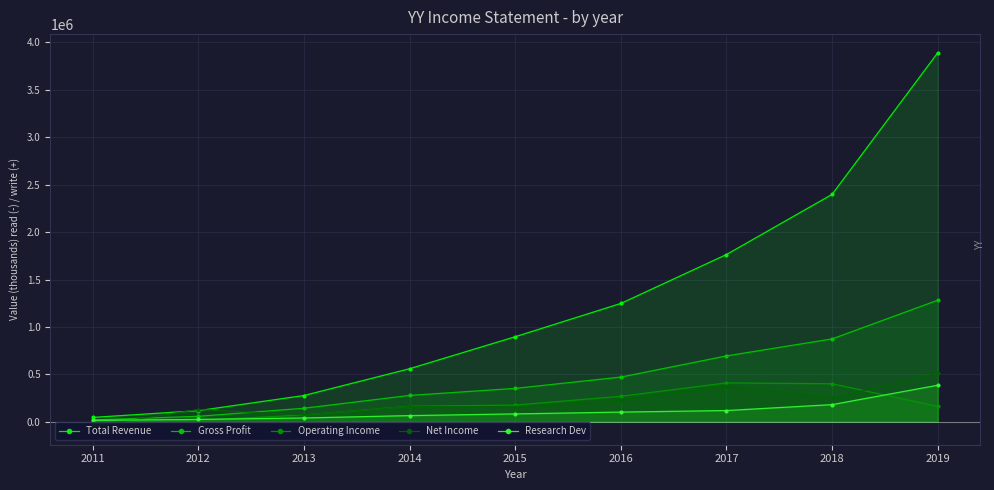

What are all the series names shown in the legend?

Total Revenue, Gross Profit, Operating Income, Net Income, Research Dev